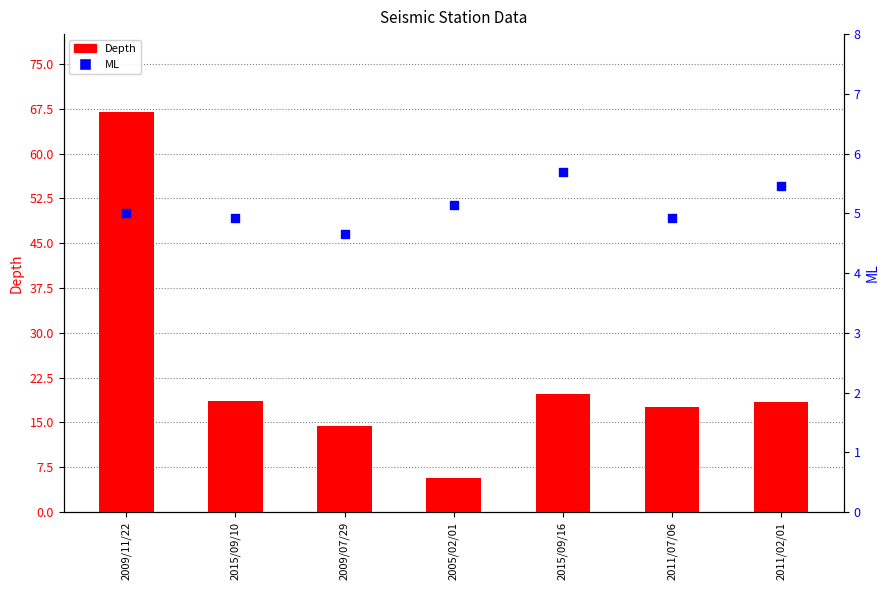

Which series contains the lowest Y value?

ML